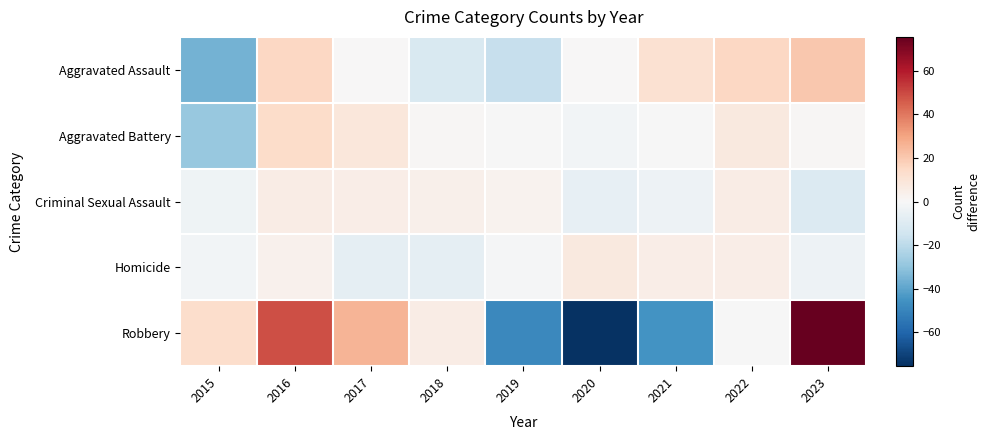

Count the number of categories in the chart.

9